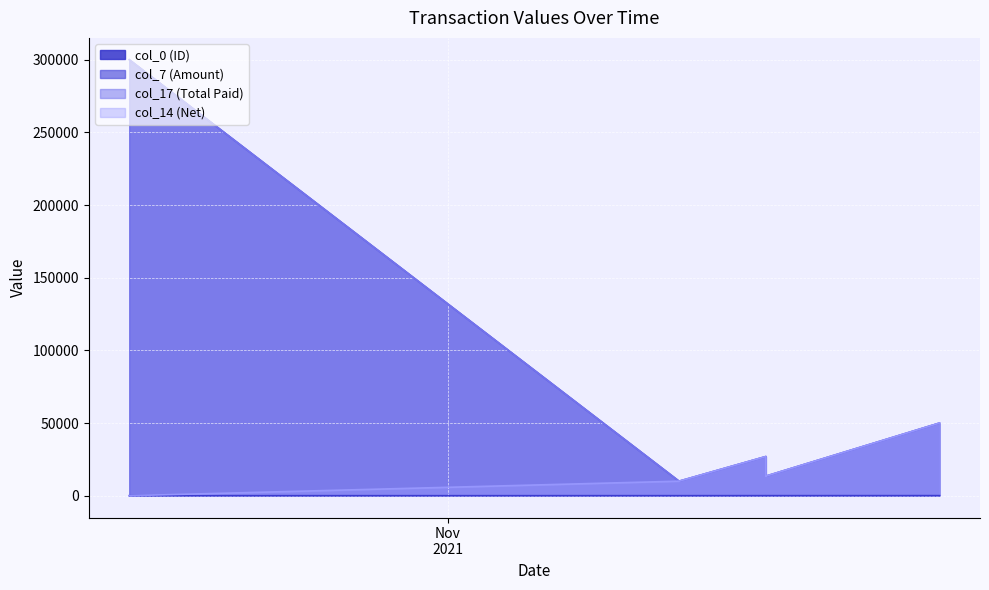

At which label is col_17 closest to 155001?

2021-11-18